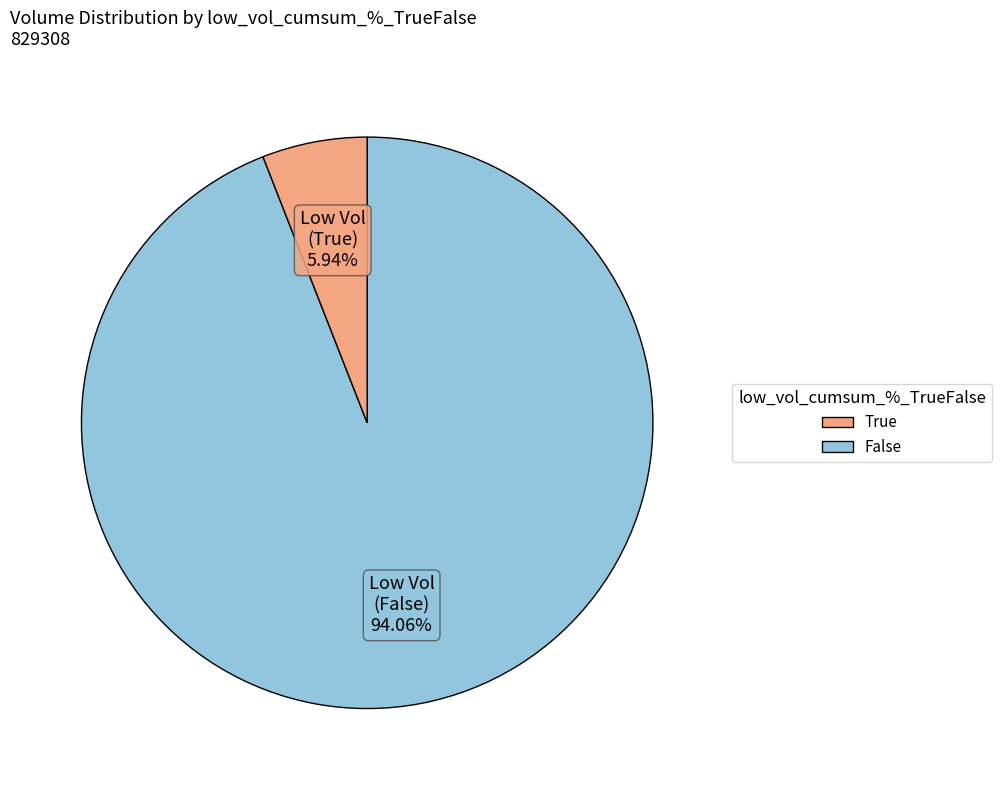

Is there any slice that represents more than half of the pie?

Yes